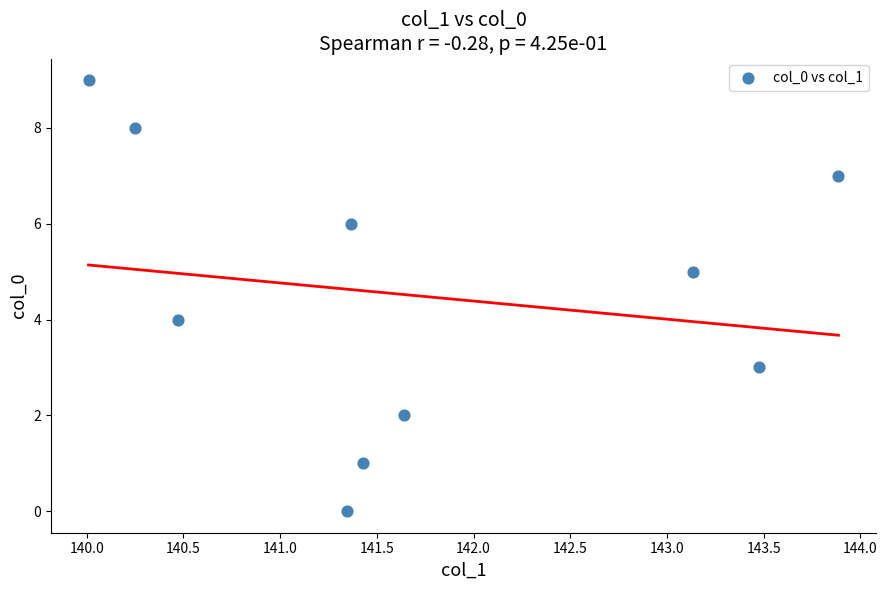

What is the range of Y values (max minus min)?

9